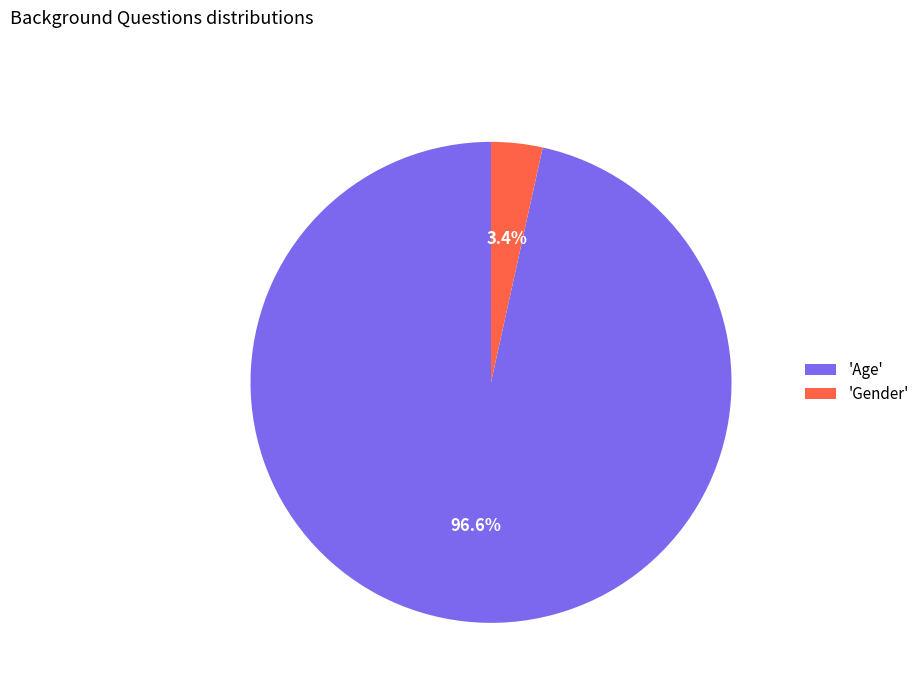

Count the number of slices in the pie.

2